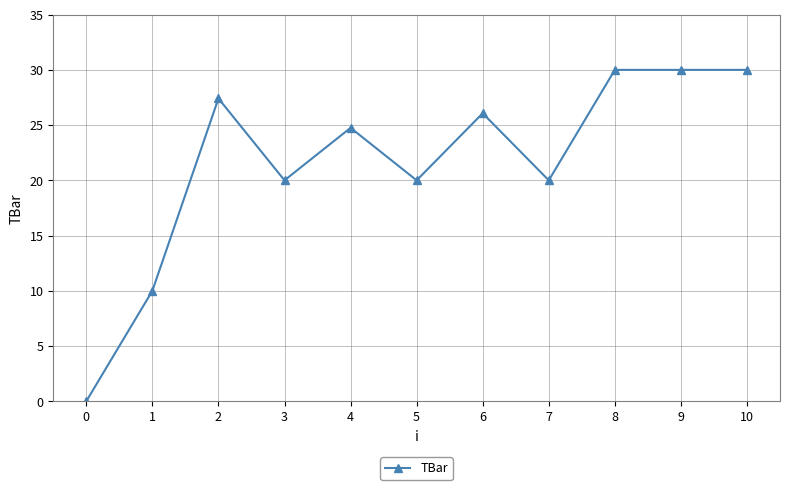

At which category does the data reach its first local valley?

3